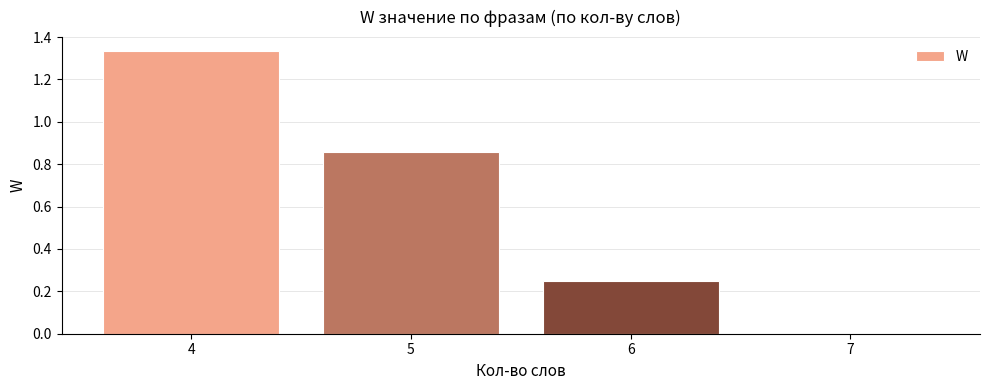

Is it true that the value at 7 is -0.5?

False